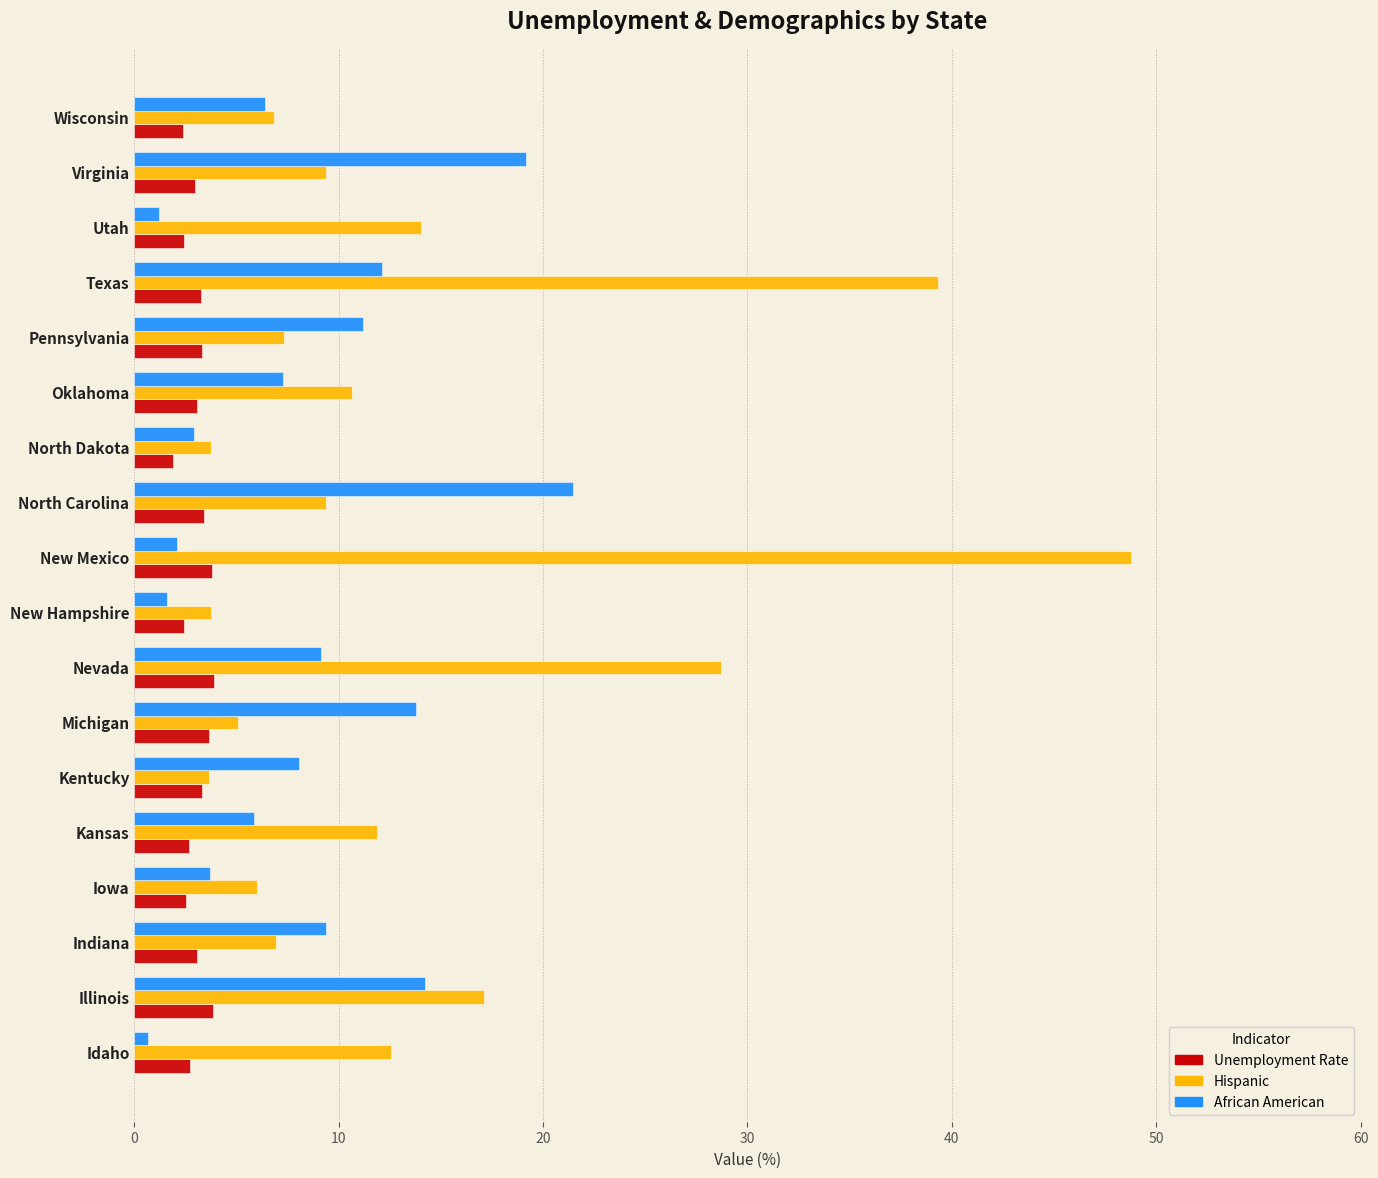

The value of Unemployment Rate at Utah is 2.4. True or false?

True